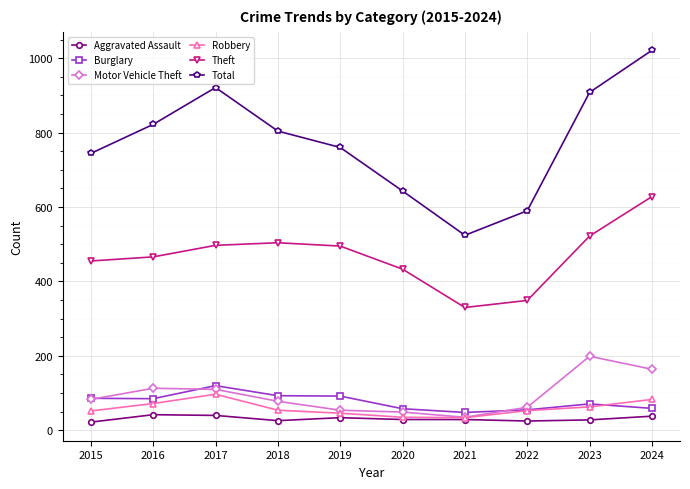

What is the value of the Robbery point at the 2nd from the left?

72